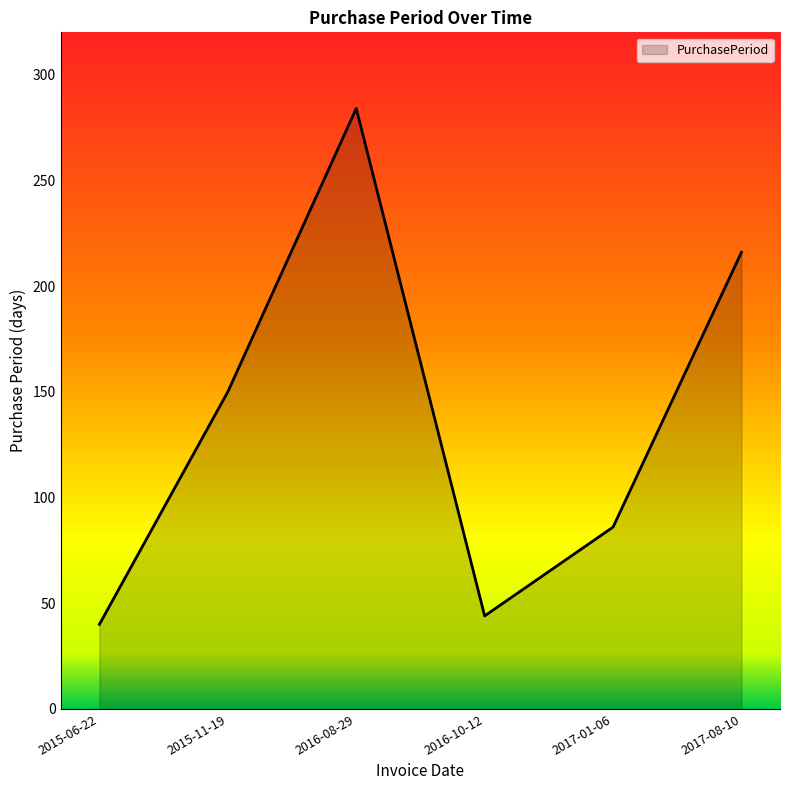

Reading right to left, transcribe all the data shown in this chart.

216	86	44	284	150	40